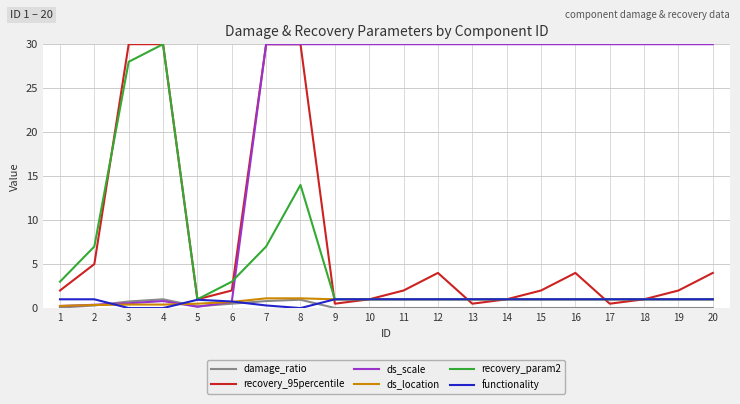

Which series changed the most between 6 and 19?

ds_scale